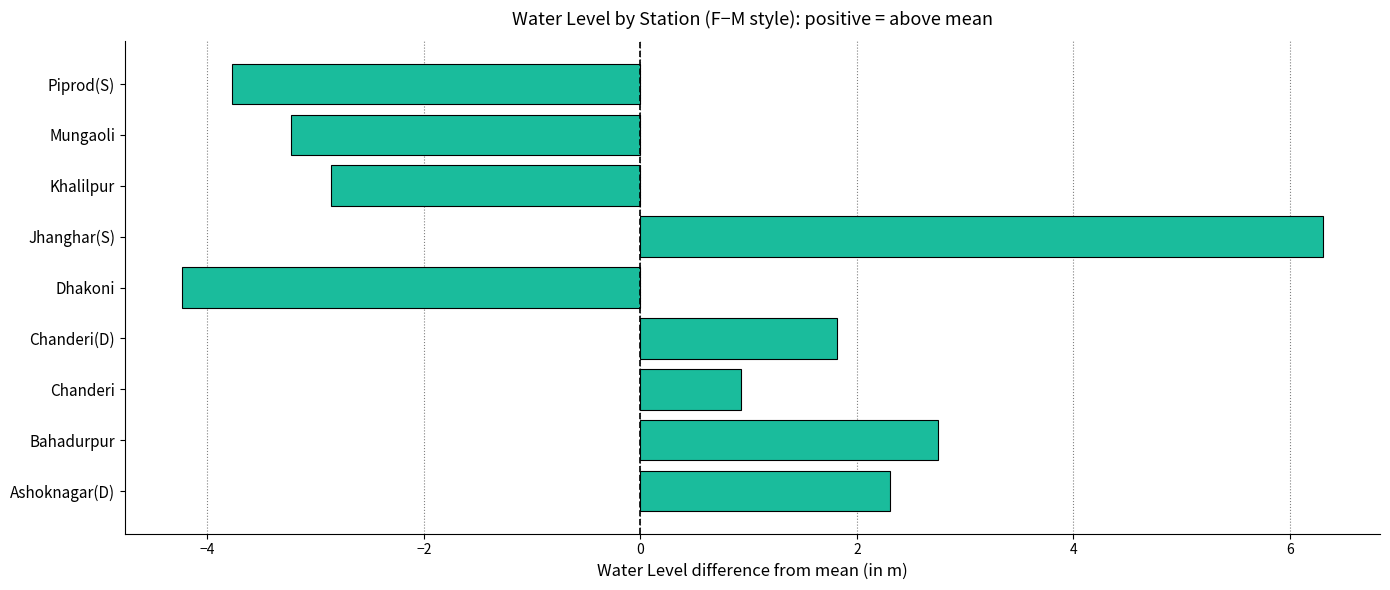

How many bars are there in total?

9